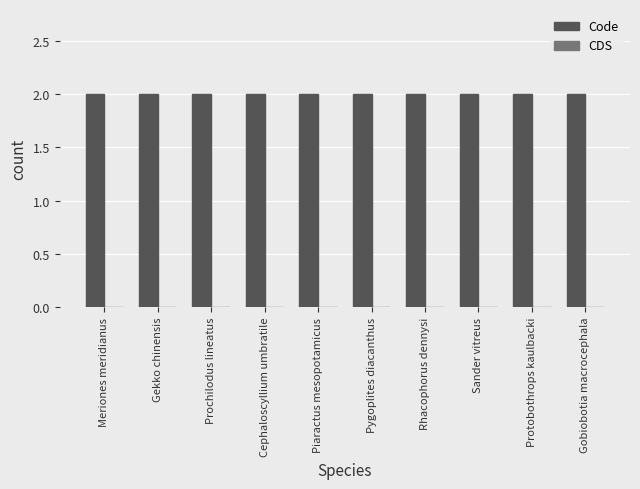

Rank the series at Cephaloscyllium umbratile from lowest to highest value.

CDS, Code